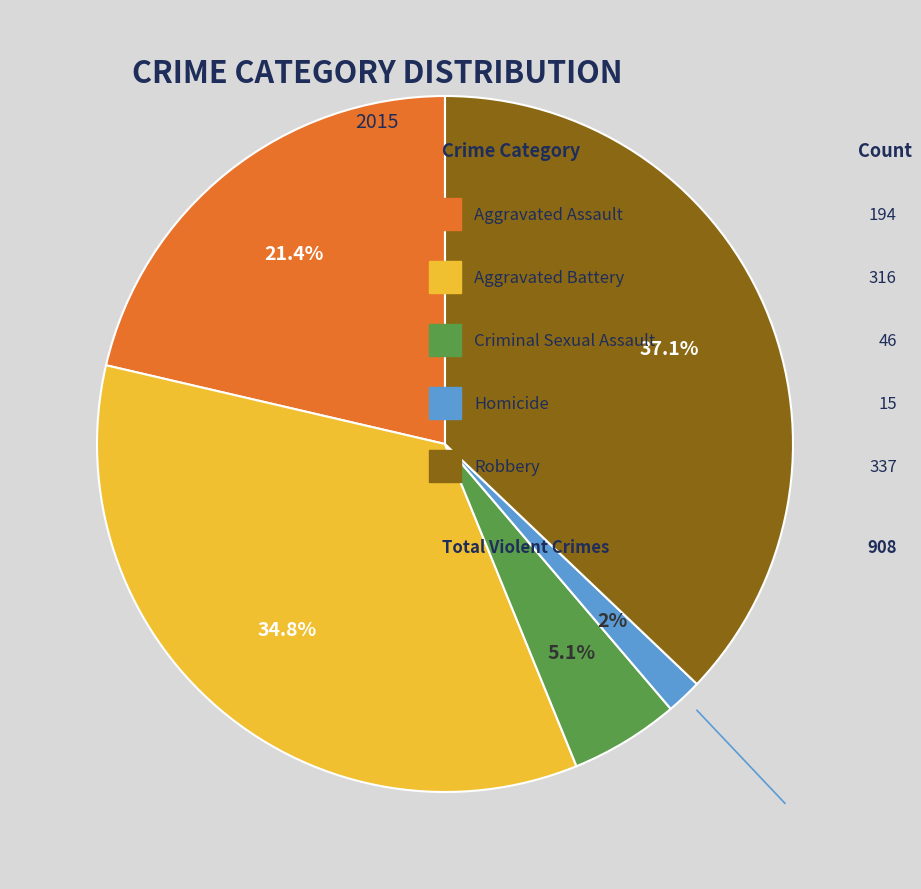

Is there a majority slice in this chart?

No